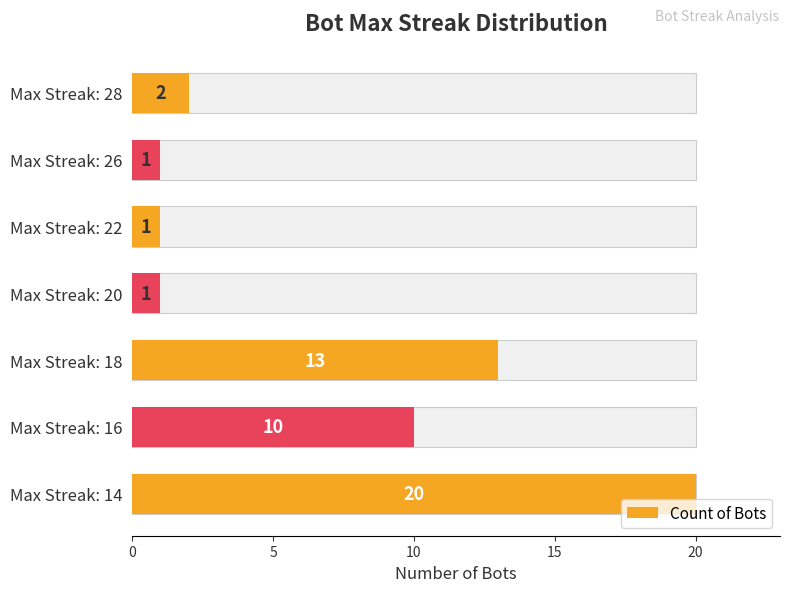

What is the change in value from Max Streak: 20 to Max Streak: 18?

+12